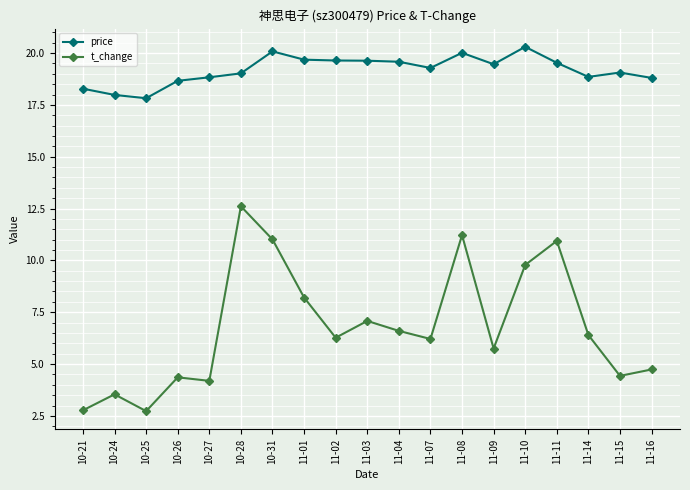

At which label does t_change reach its peak?

10-28